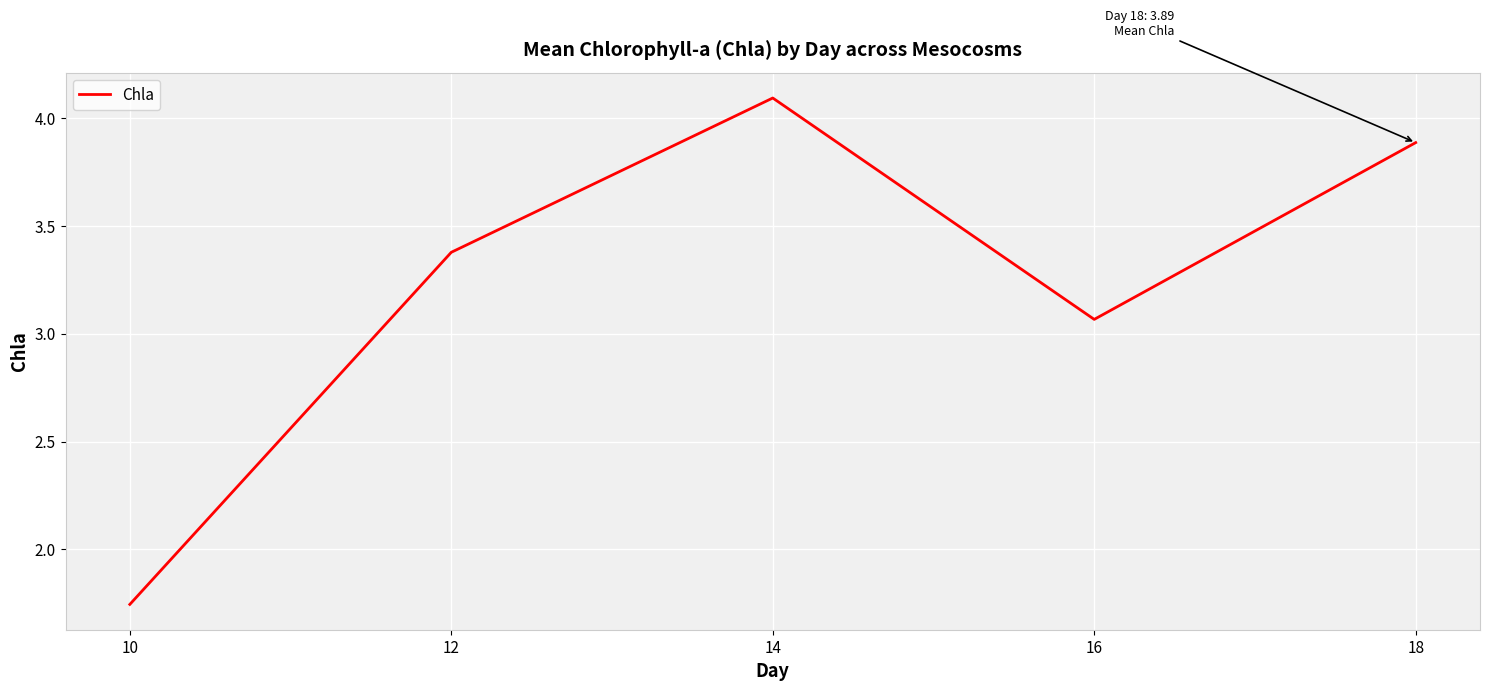

Where does the data first go above 3?

12